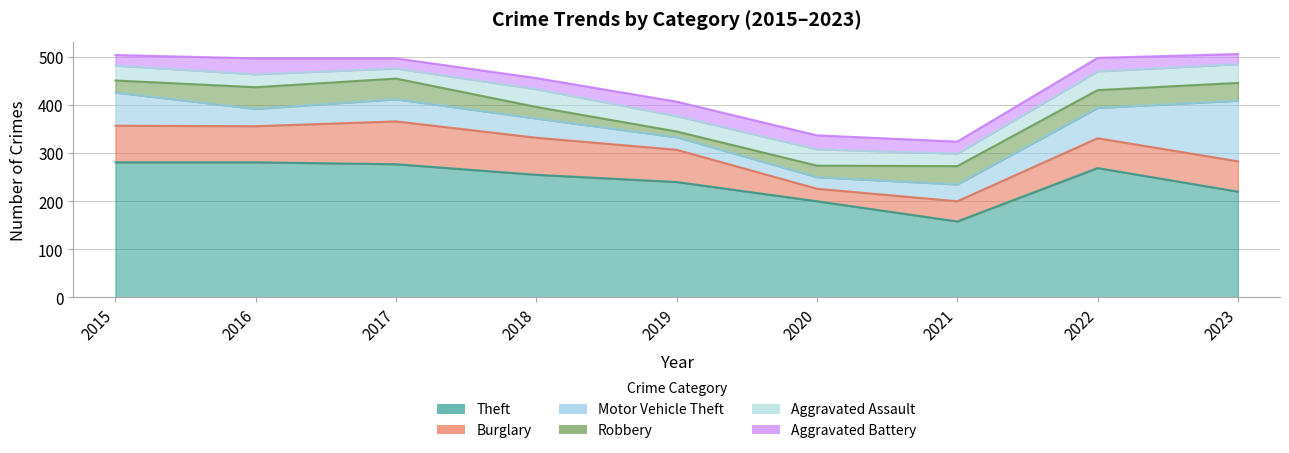

Reading left to right, what are all the values shown in this chart?

Theft: 281	281	277	255	240	200	158	269	220
Burglary: 76	75	89	77	67	26	42	62	63
Motor Vehicle Theft: 69	36	46	40	26	24	35	63	126
Robbery: 25	45	43	24	12	24	38	37	37
Aggravated Assault: 31	27	21	37	32	34	26	39	39
Aggravated Battery: 22	33	21	23	30	29	25	28	21